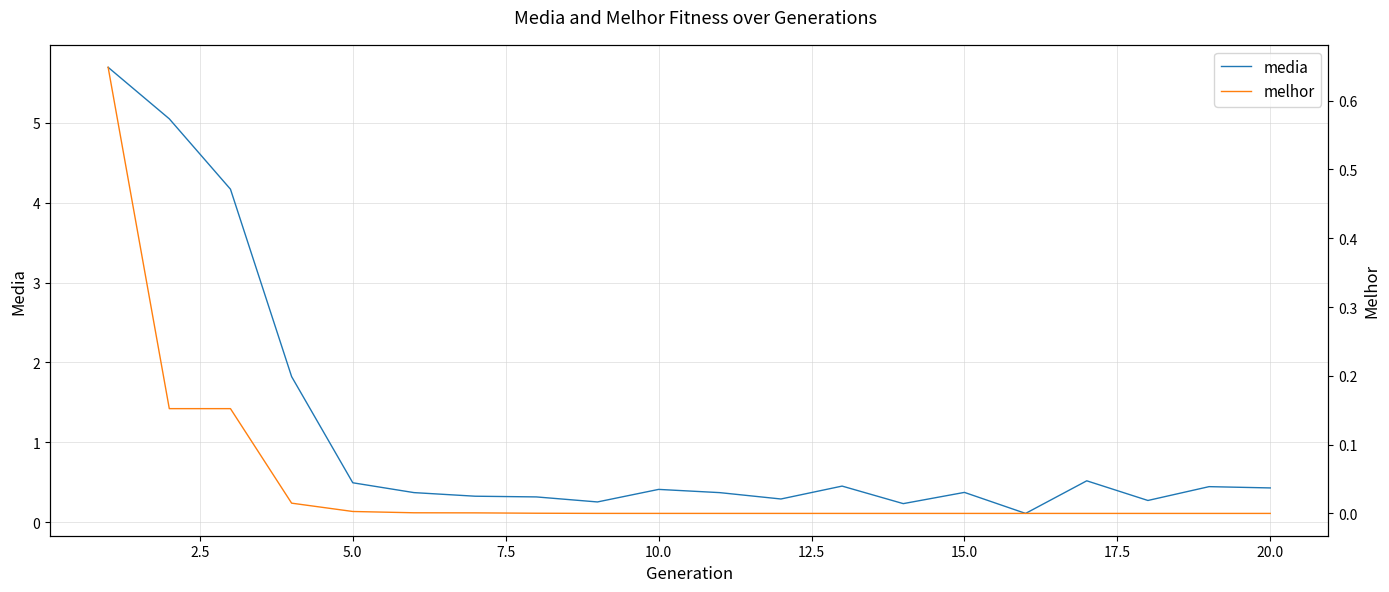

True or false: melhor and media intersect in this chart.

False